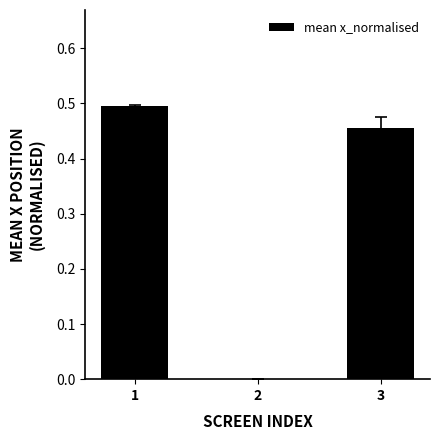

What is the sum of all values?

1.0